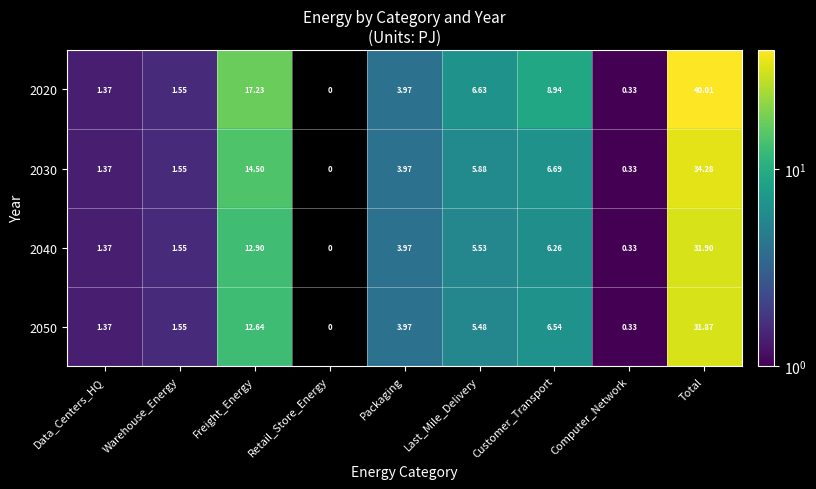

Which category has the highest value in the 2040 series?

Total